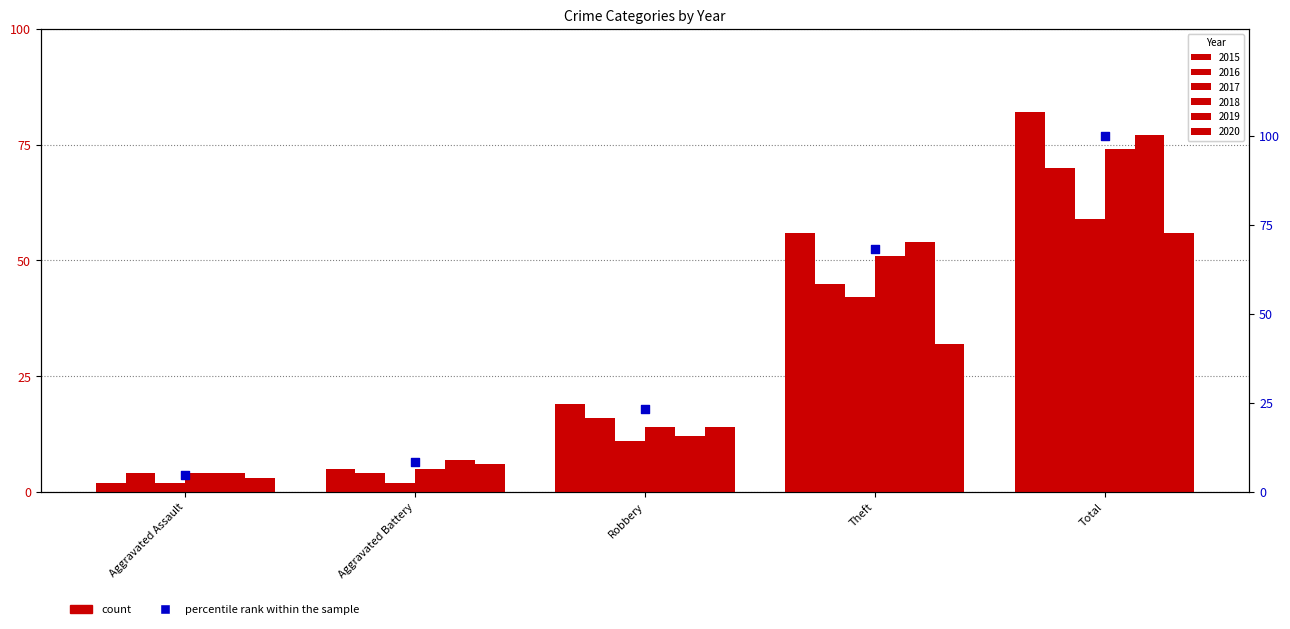

Approximately how many times larger is the value at Theft compared to Robbery?

2.9